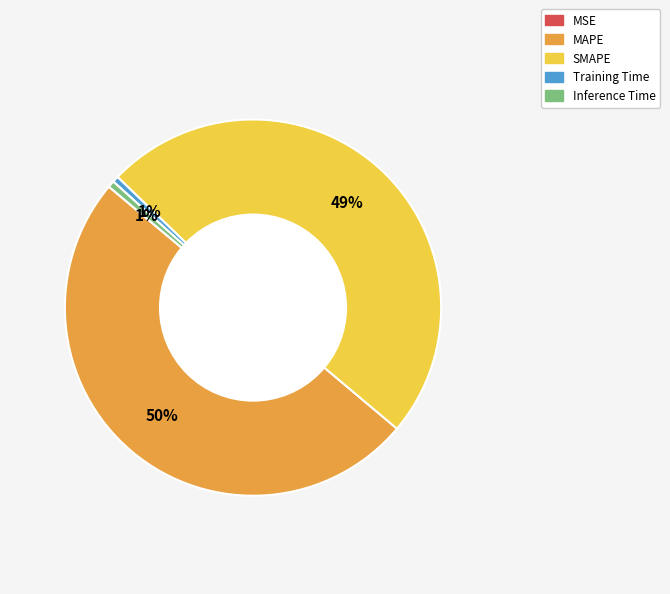

What percentage is the Inference Time slice, to the nearest percent?

1%